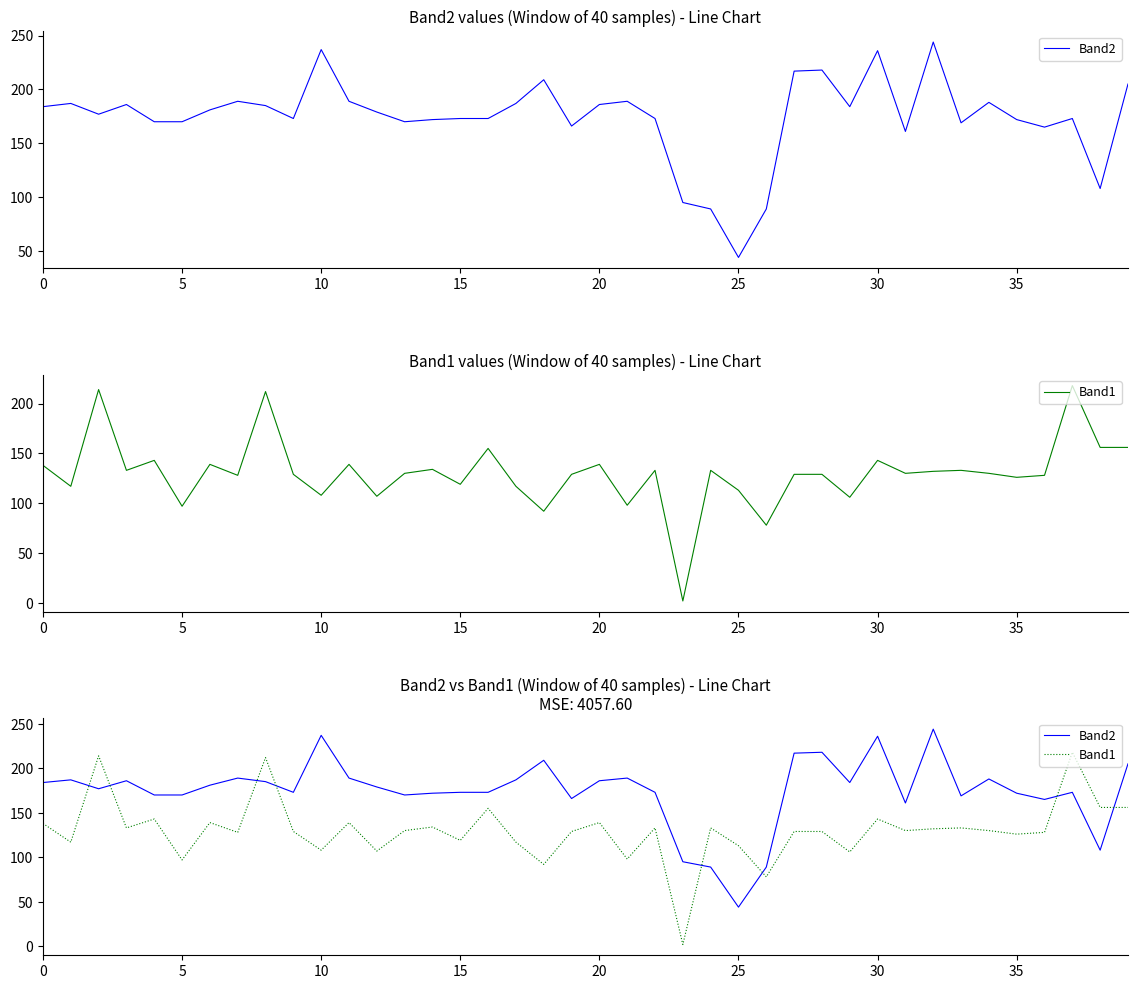

How many lines are shown in the chart?

2